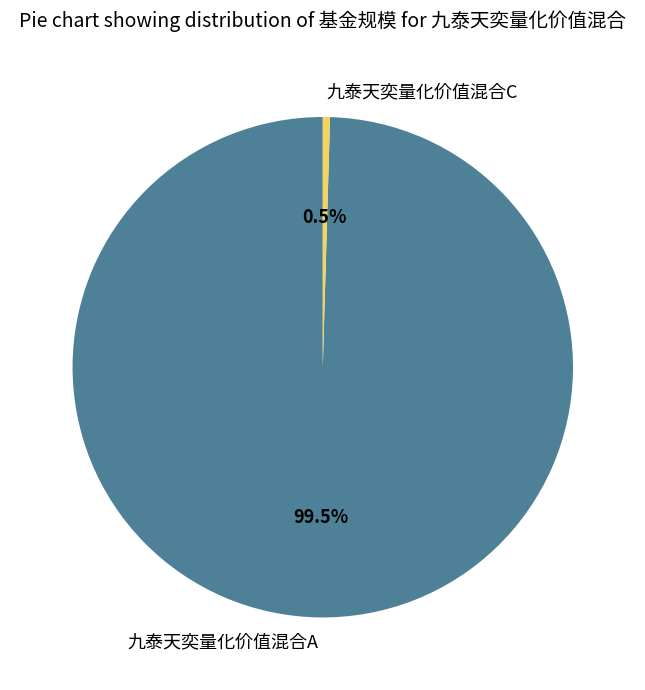

What portion of the pie excludes 九泰天奕量化价值混合C?

99.5%